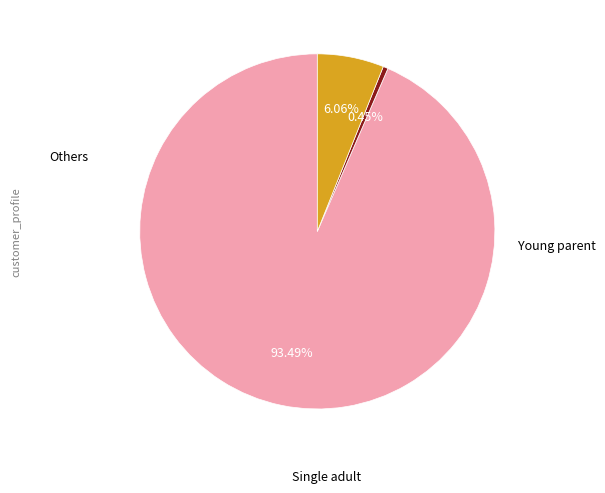

Does any single category account for the majority?

Yes